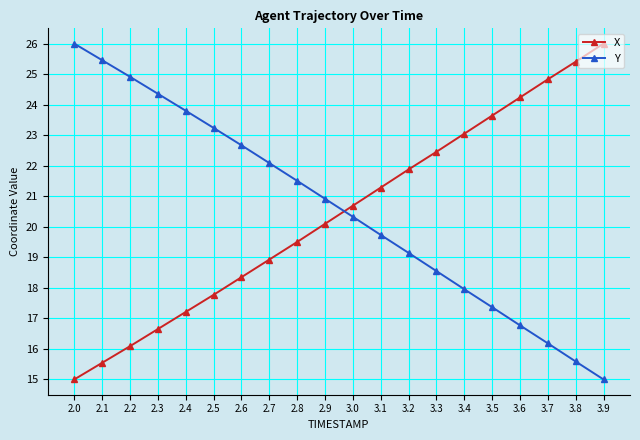

Rank the series by their average value, from highest to lowest.

Y, X